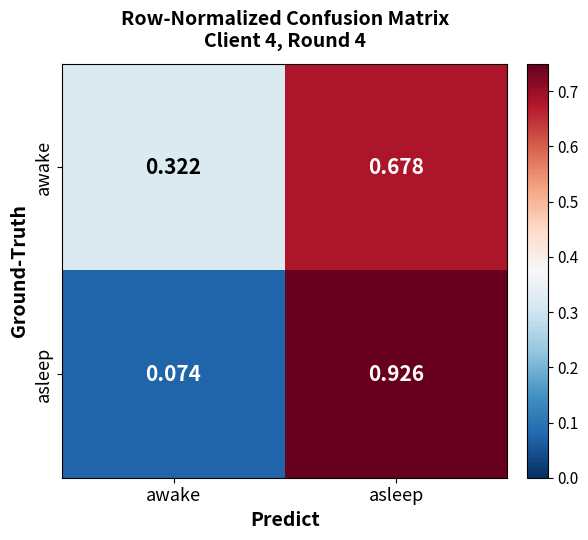

What is the spread (max minus min) of values at awake?

0.2